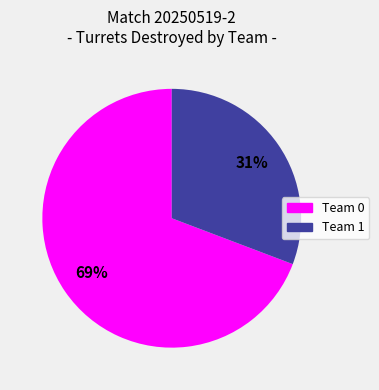

True or false: Team 0 accounts for 69% of the total.

True